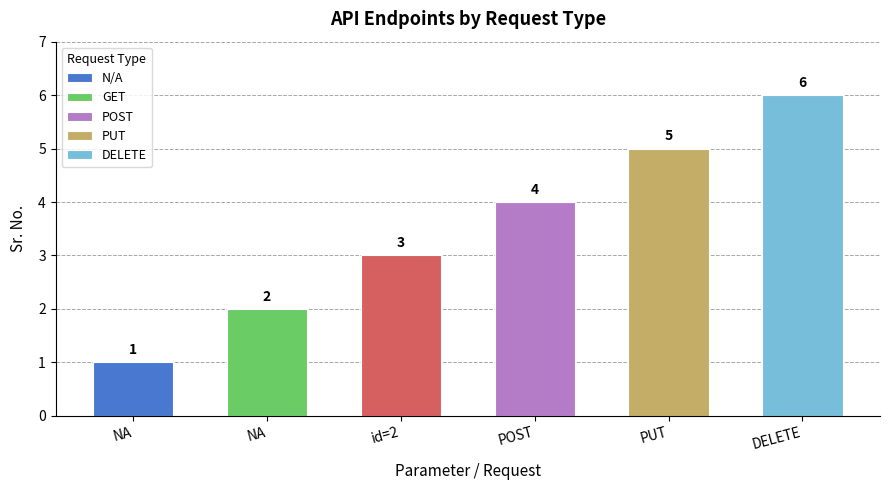

The chart shows a value of 5 at id=2. True or false?

False